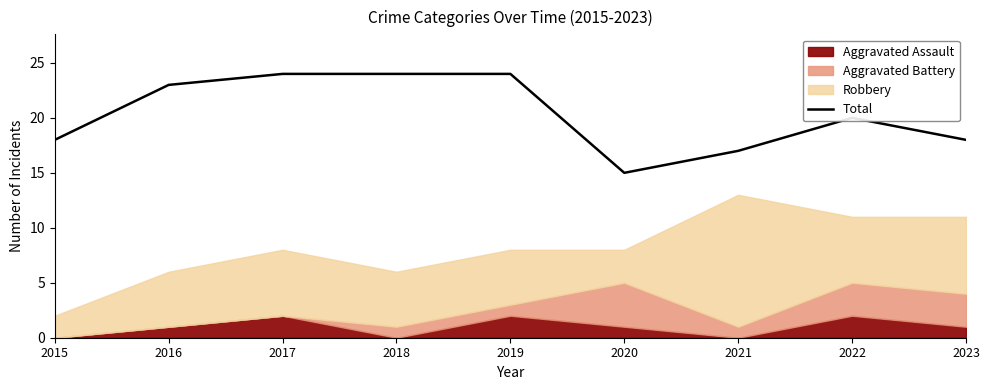

Which category has the highest value across all series?

2017